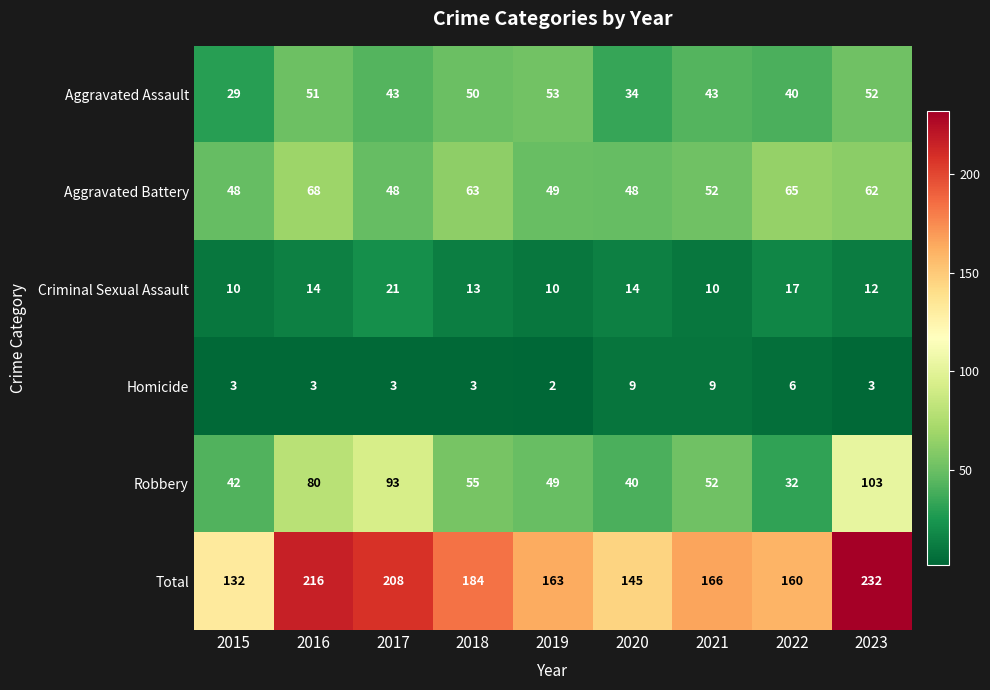

How many categories are shown in the chart?

9